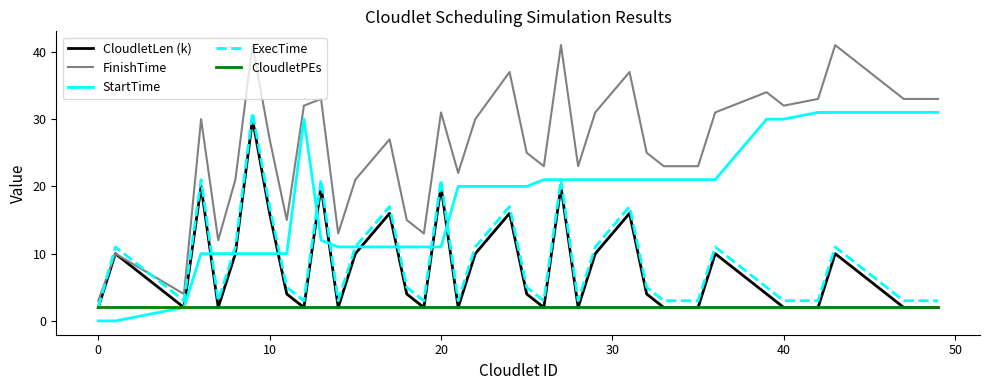

Which series has the largest range (max minus min)?

FinishTime